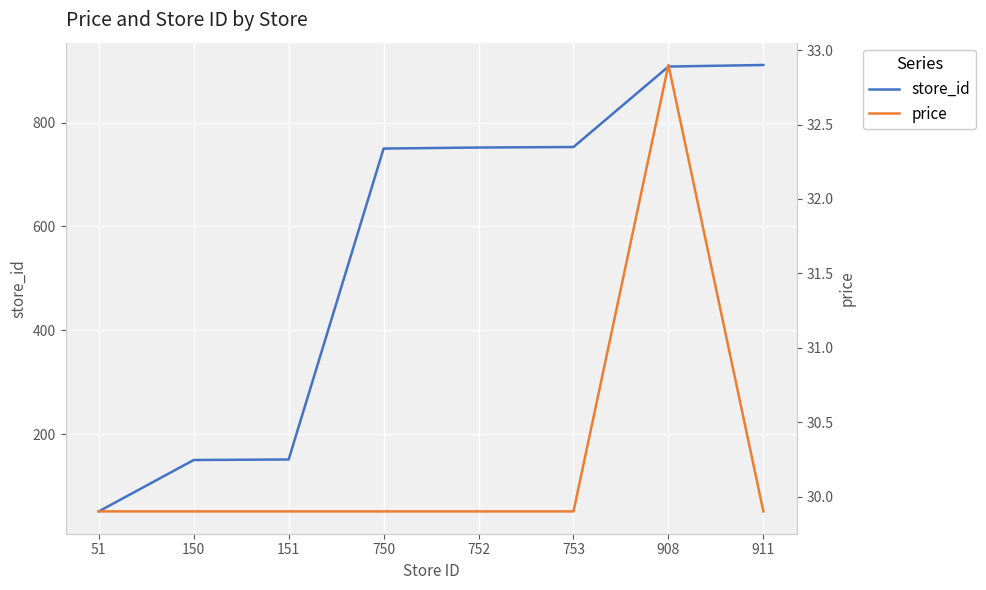

What is the difference between the highest and lowest values at 753?

723.1